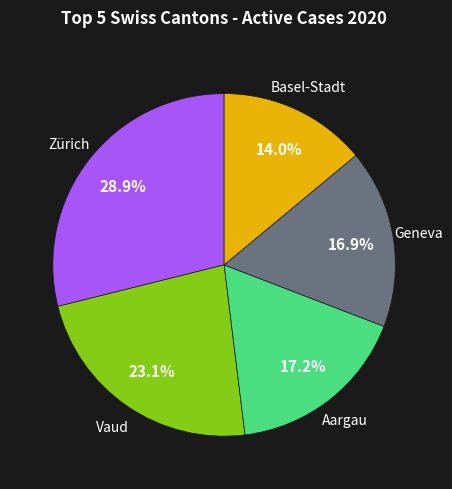

How many segments does this pie chart have?

5